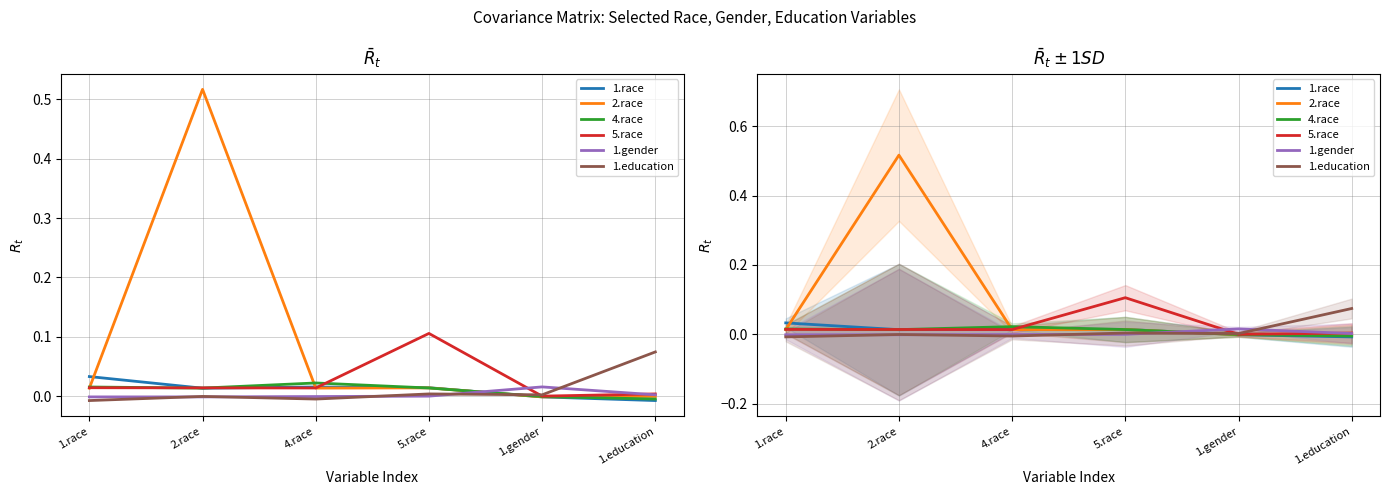

How many values in the 1.gender series exceed 0?

2